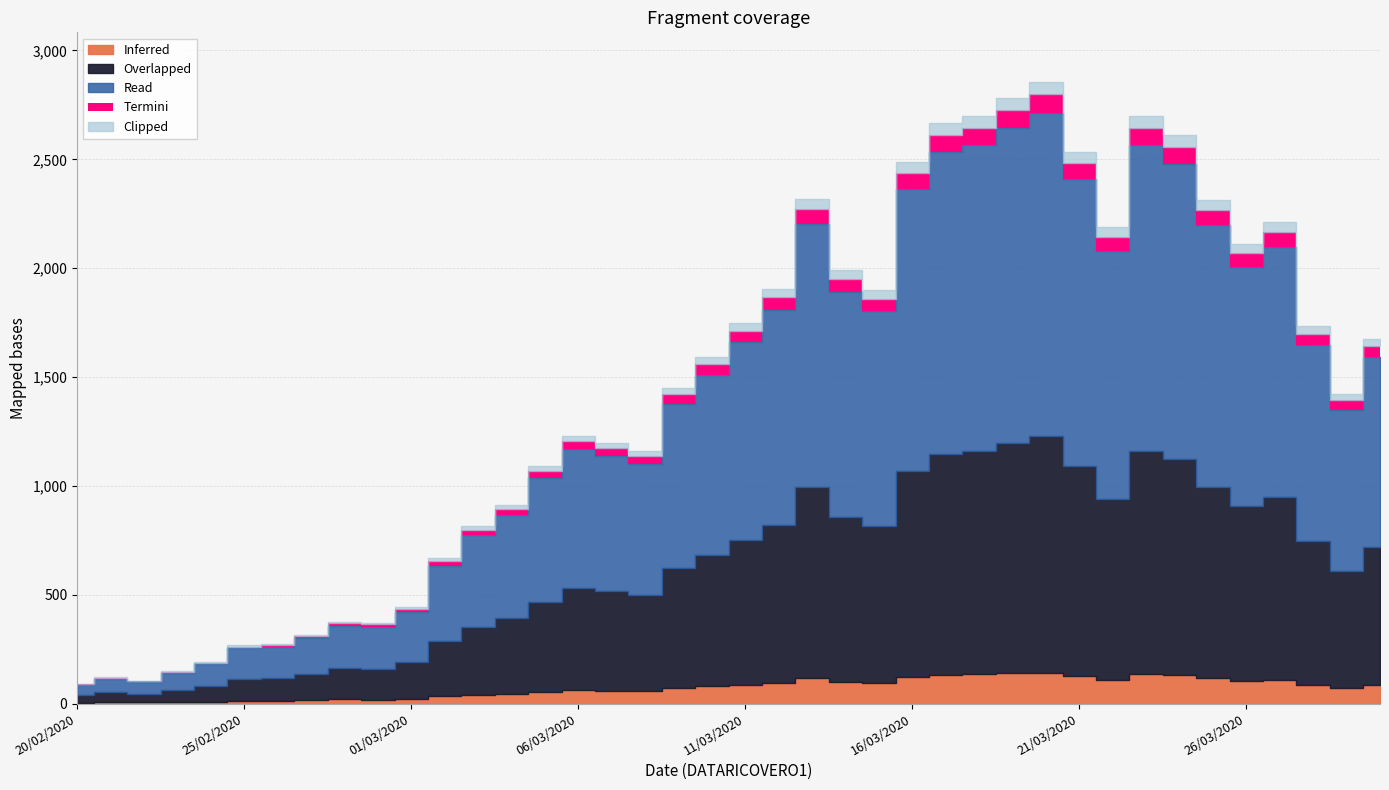

At which category does the data reach its first local peak?

21/02/2020